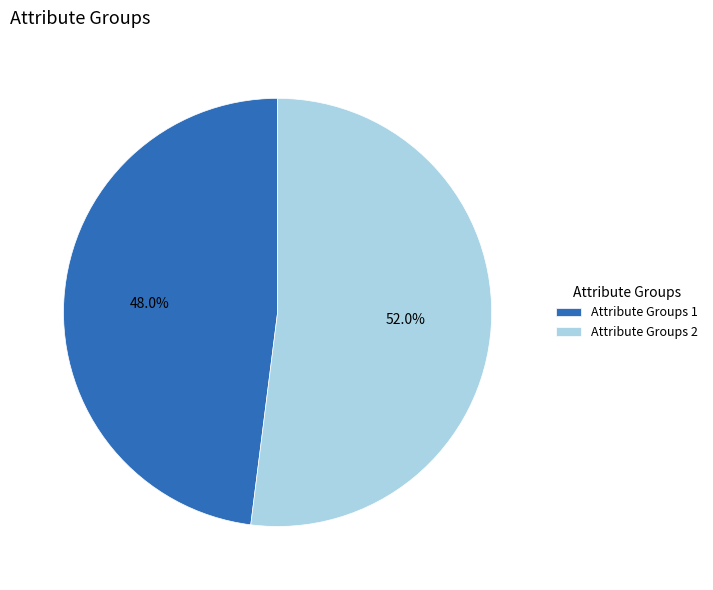

Is Attribute Groups 2 the majority of the pie?

Yes